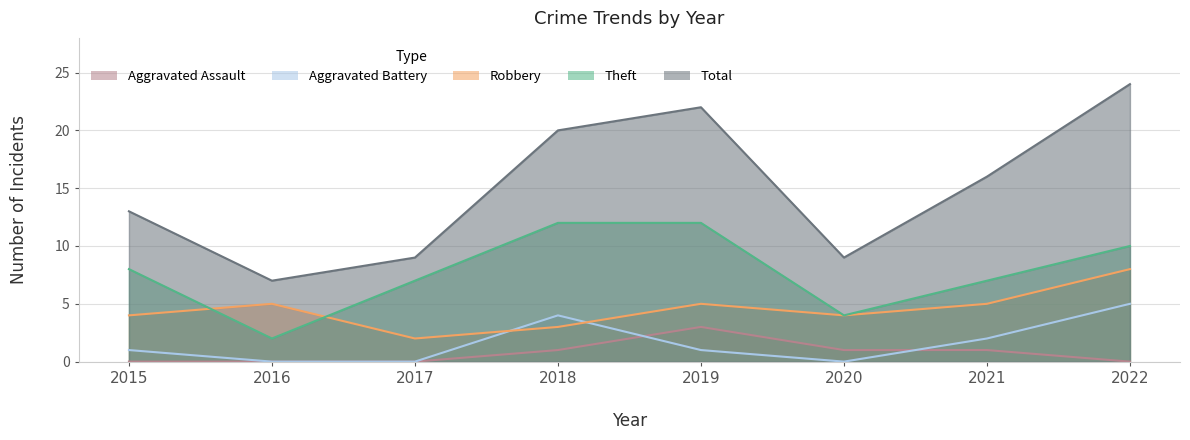

Which label corresponds to the largest value in the chart?

2022